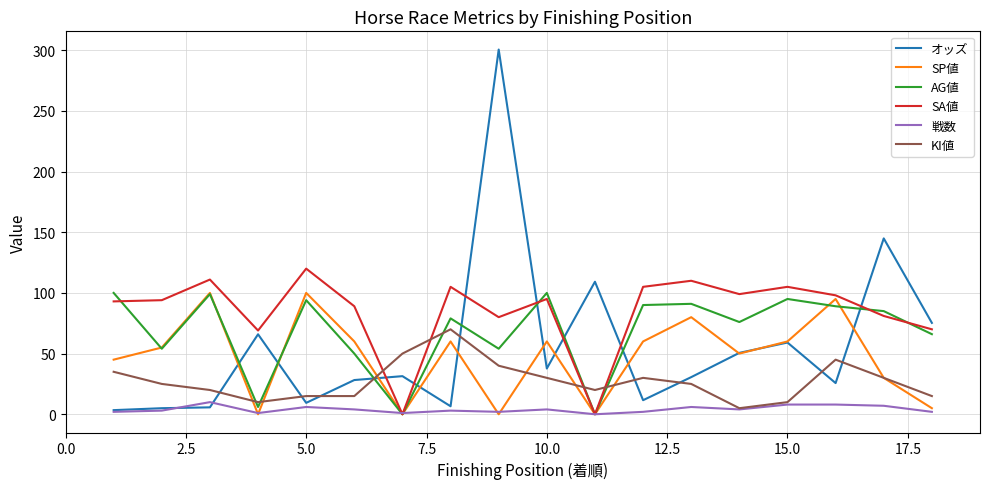

Which series has the widest spread of values?

オッズ